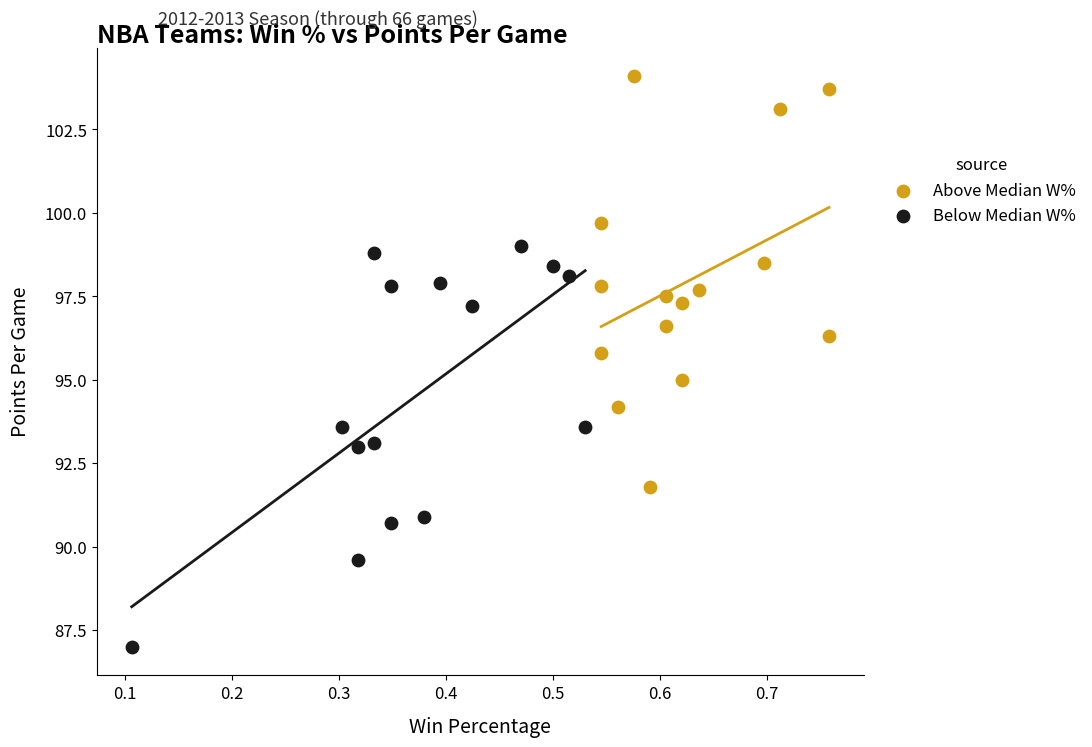

Which series reaches the maximum Y coordinate?

Above Median W%